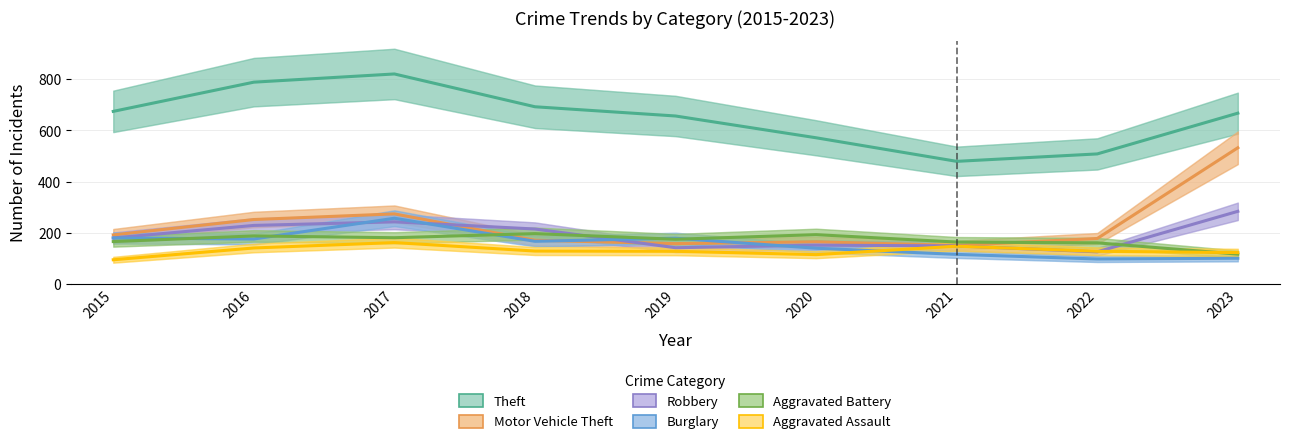

What is the average value of the Theft series?

651